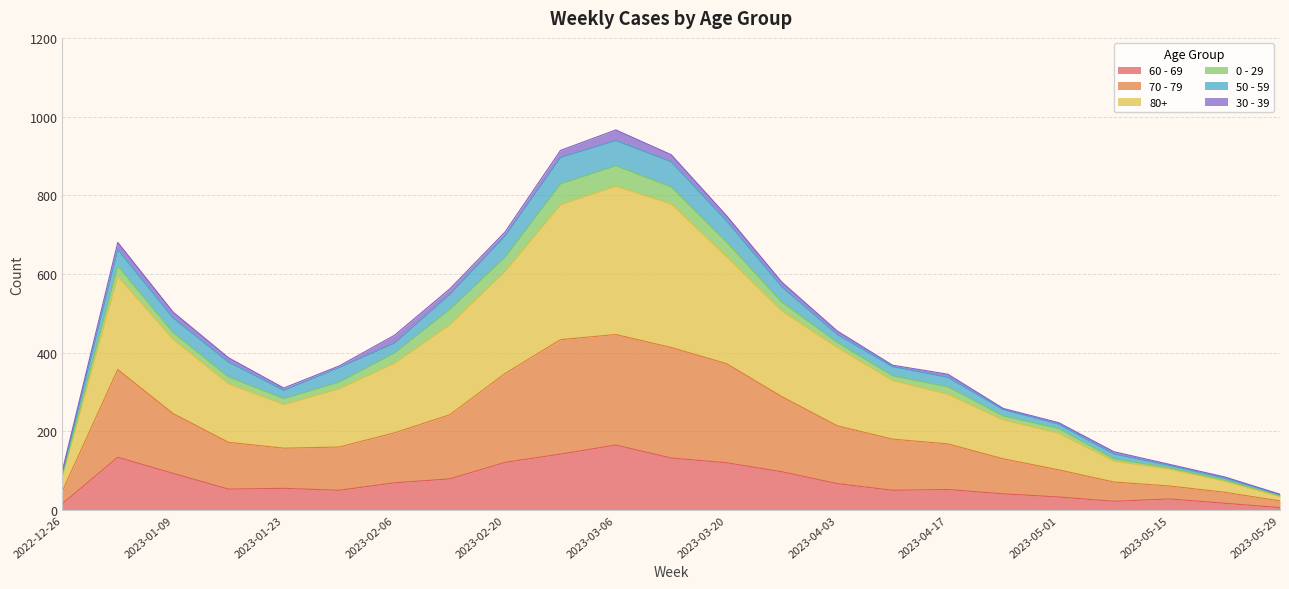

At which category does the chart reach its minimum across all series?

2023-05-29